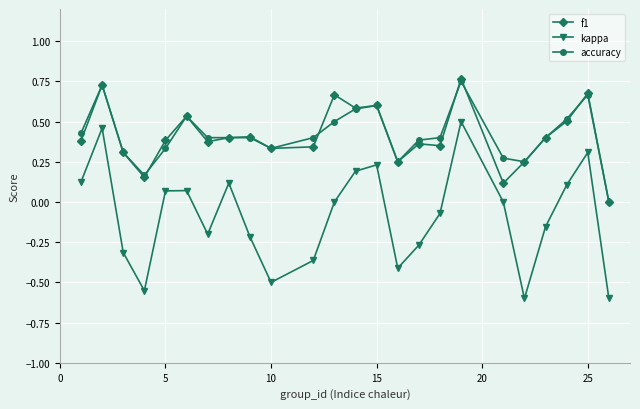

True or false: f1 has more than 0 points higher than both neighbors.

True